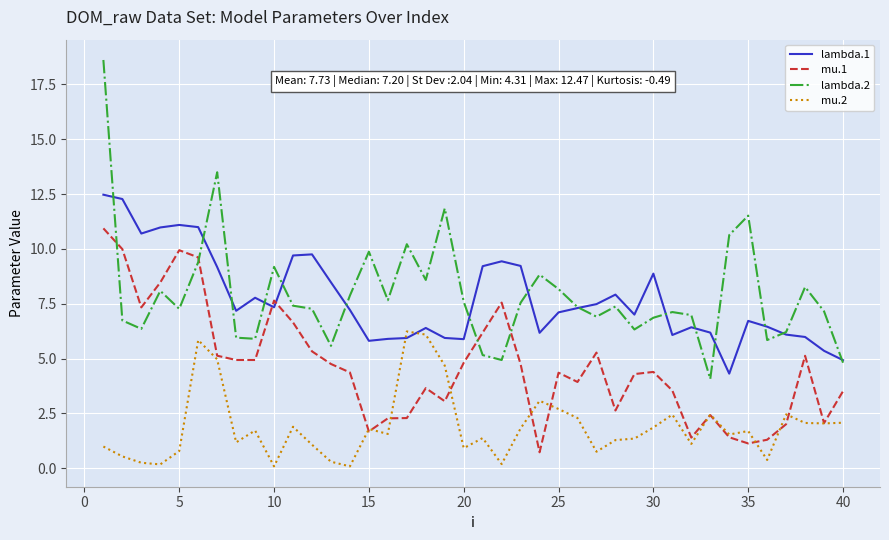

What is the highest value of the lambda.2 series?

18.6